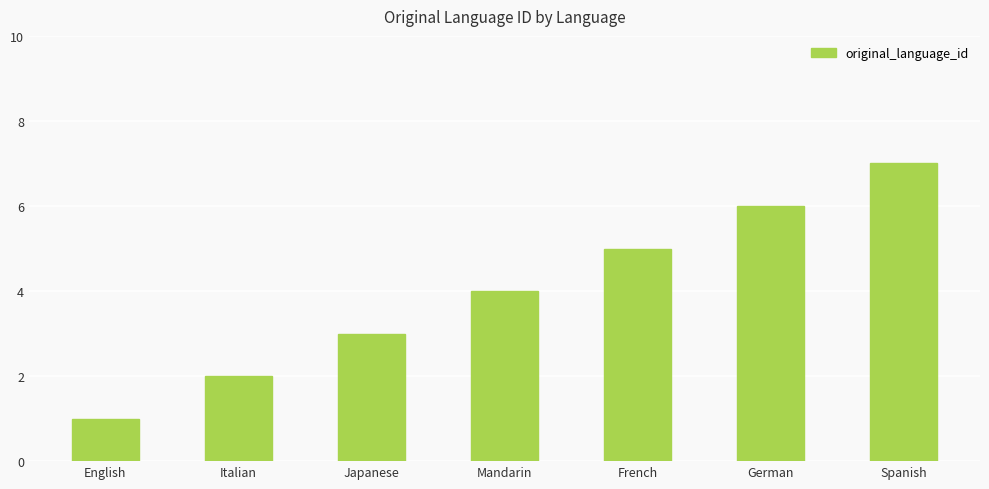

At which label is the value closest to 4?

Mandarin